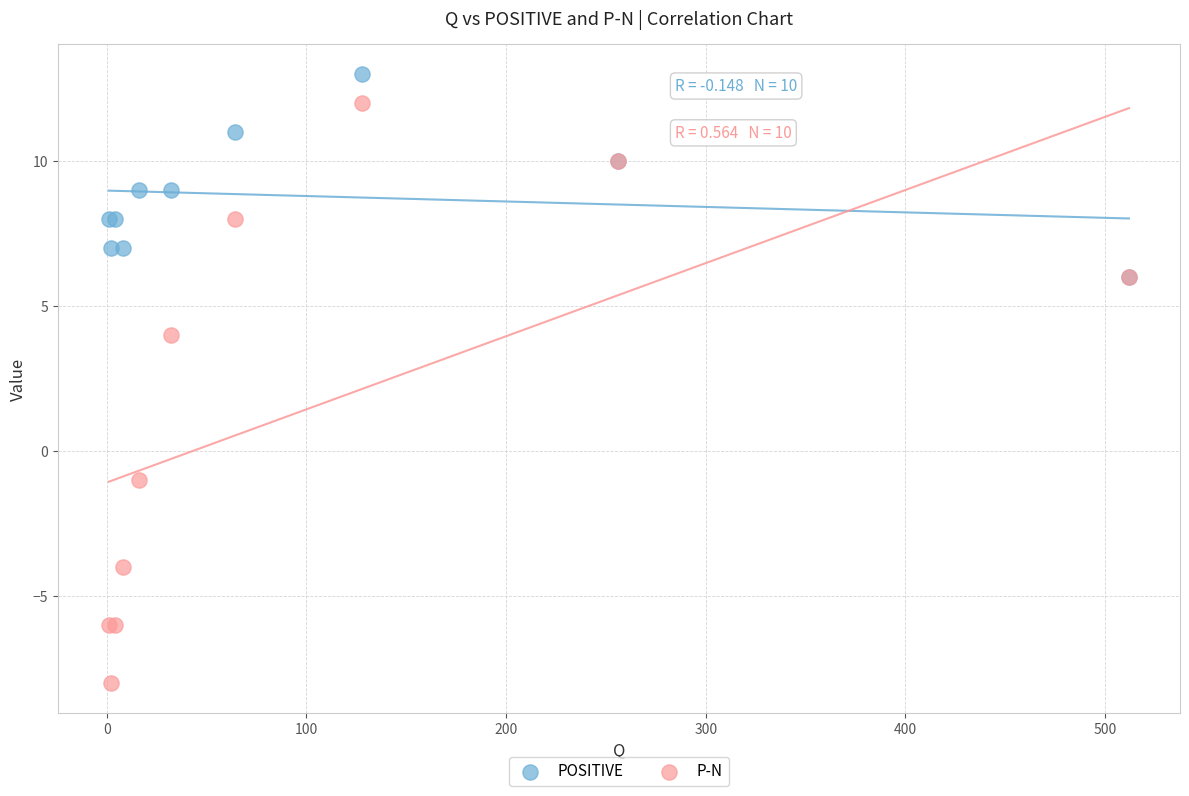

Which series has the widest spread of Y values?

P-N